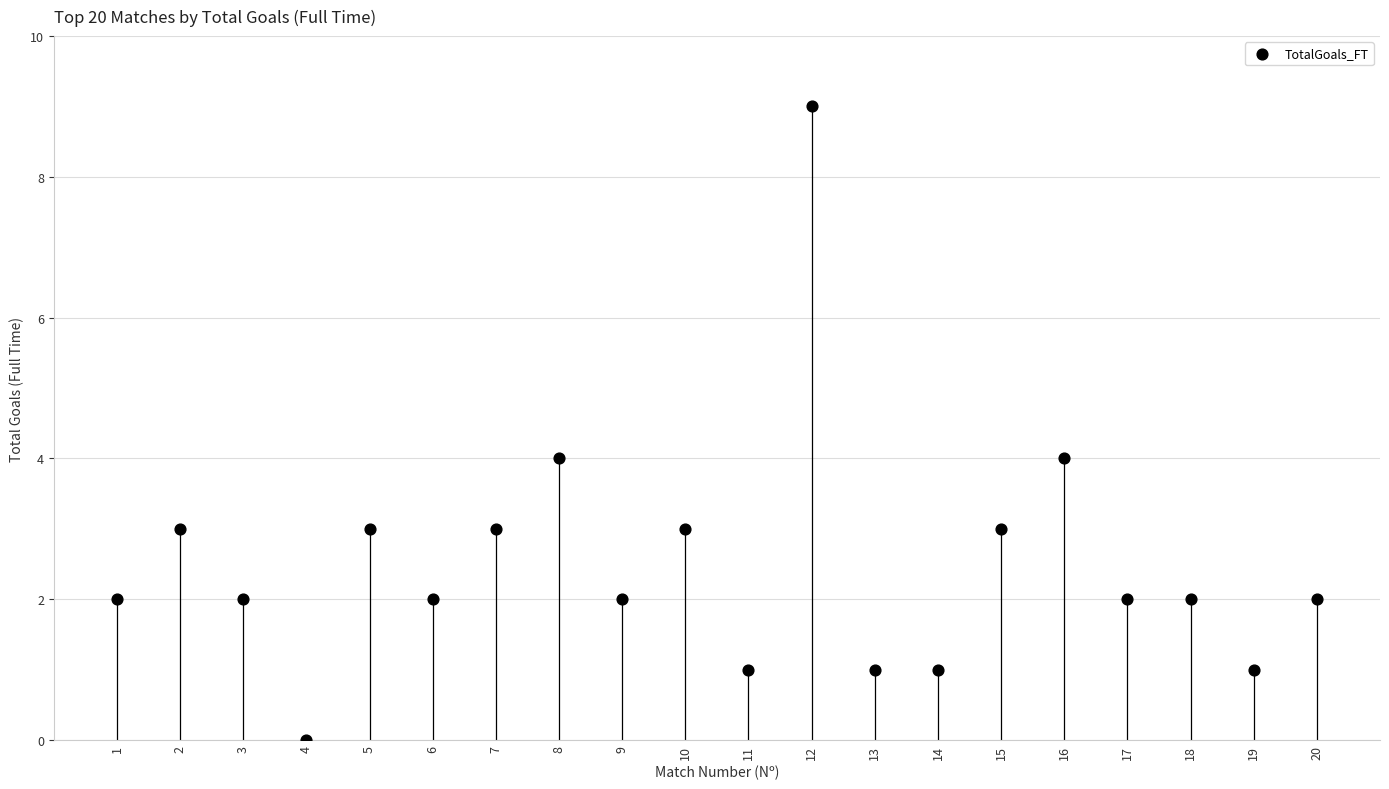

What is the range of X values (max minus min)?

19